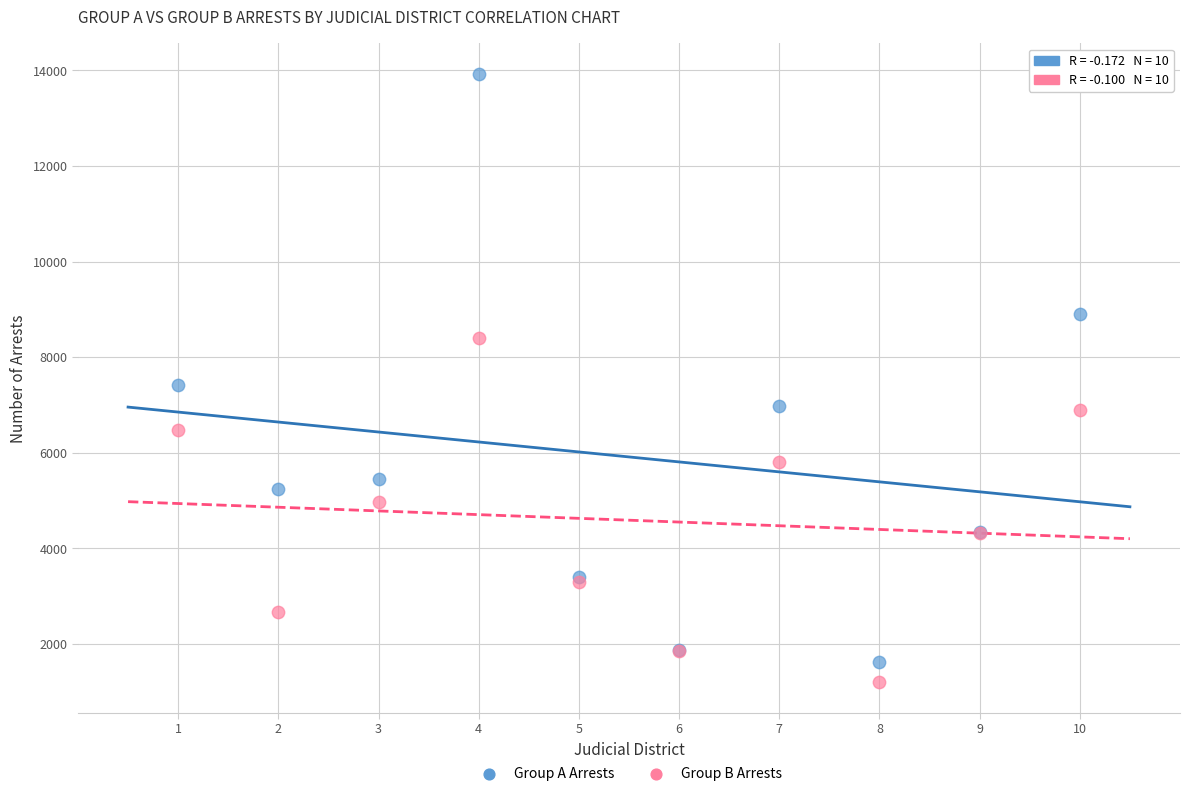

In the Group B Arrests series, what Y value is closest to 4802?

4961